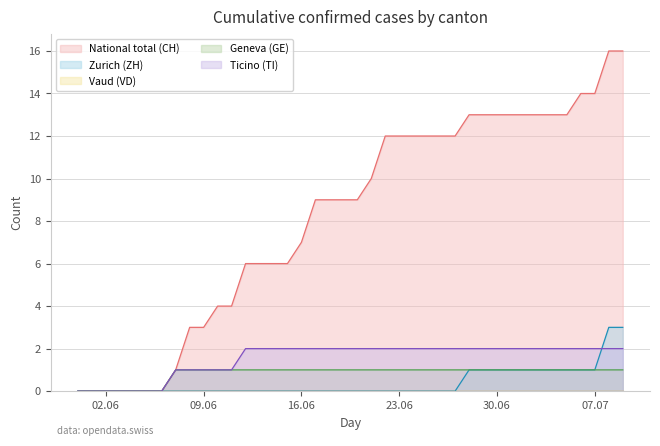

Which series has the largest total across all categories?

National total (CH)